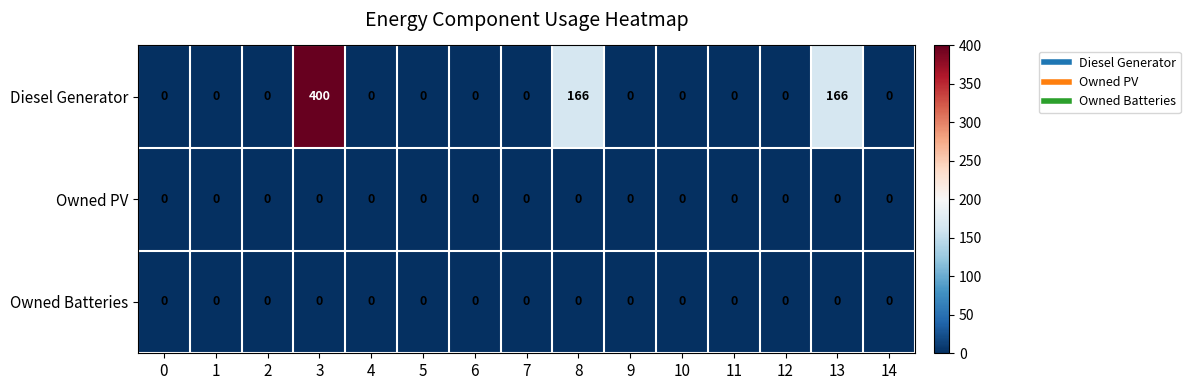

What is the spread (max minus min) of values at 8?

166